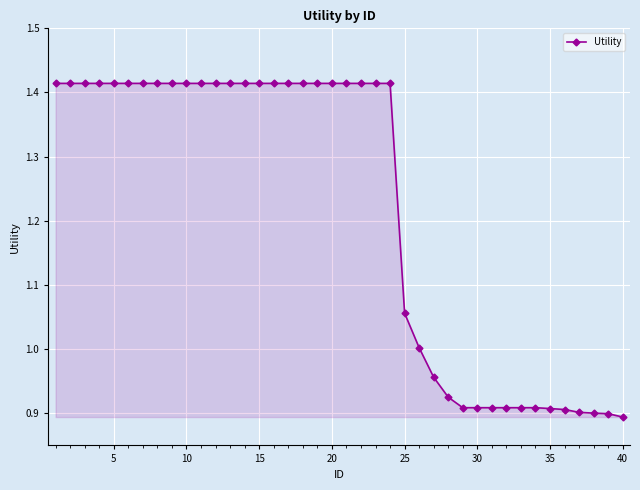

What is the sum of all values?

48.7